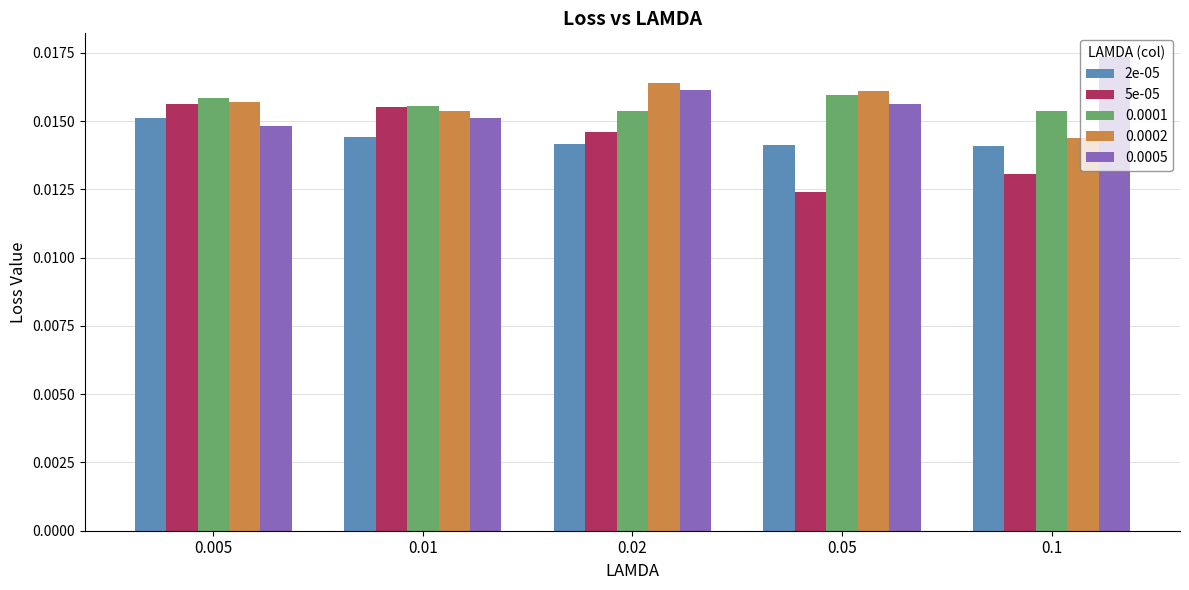

Between 0.01 and 0.05, which series saw the biggest shift?

5e-05